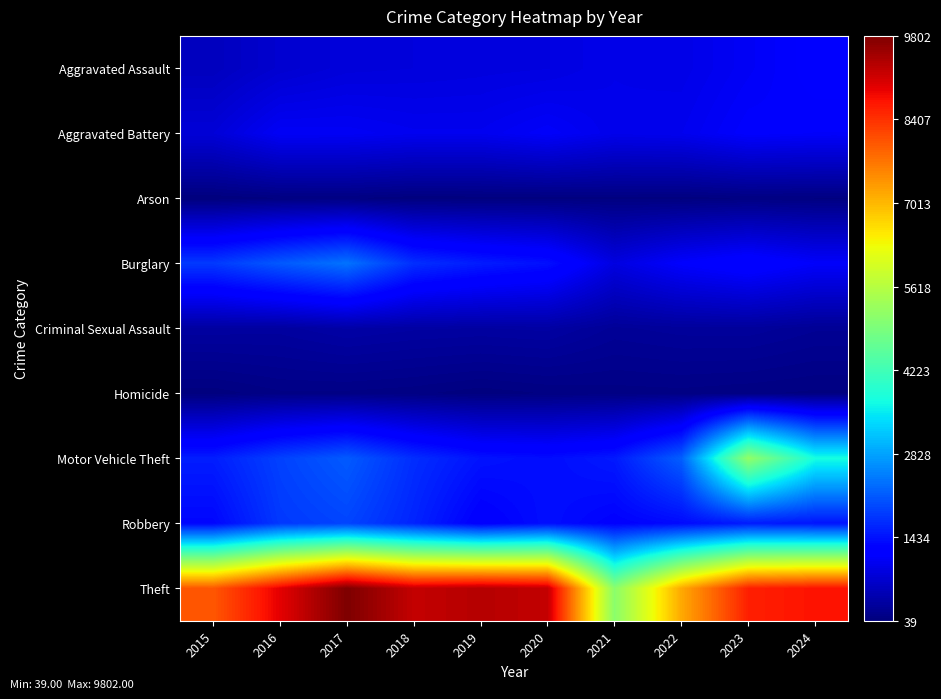

Between 2024 and 2018, which is larger?

2024